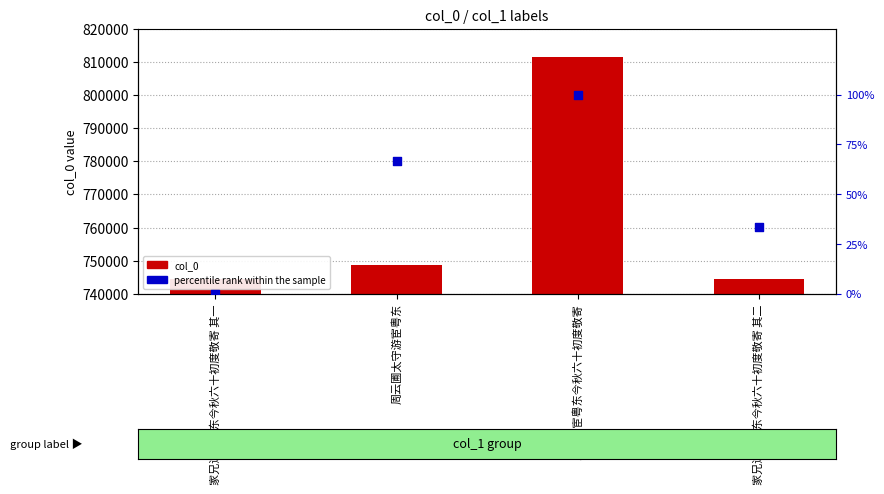

At how many categories does at least one series exceed 619455?

4